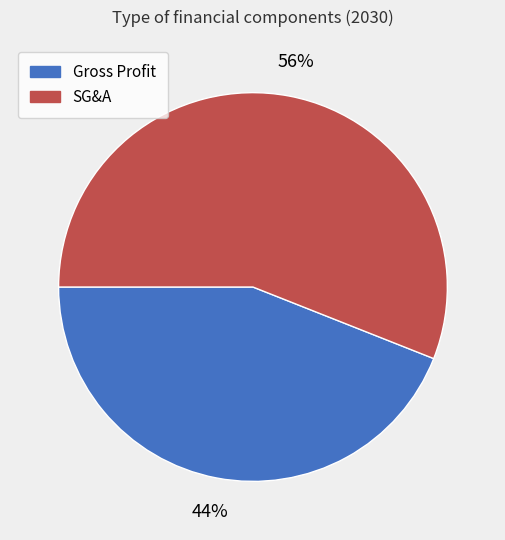

Is the sum of Gross Profit and SG&A greater than half?

Yes